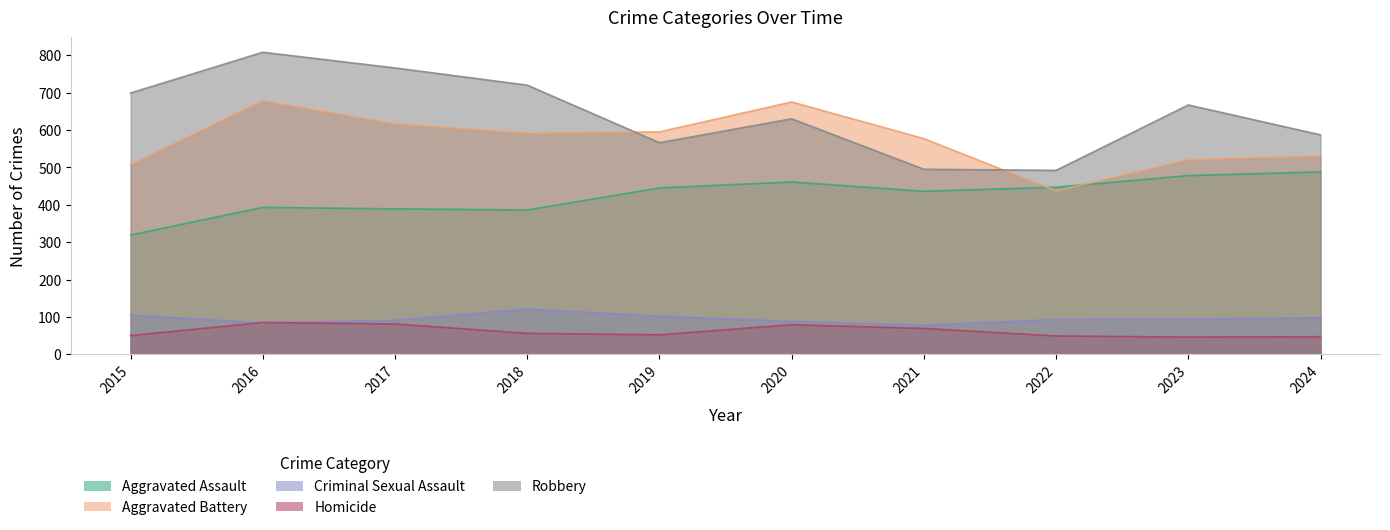

How many lines are shown in the chart?

5